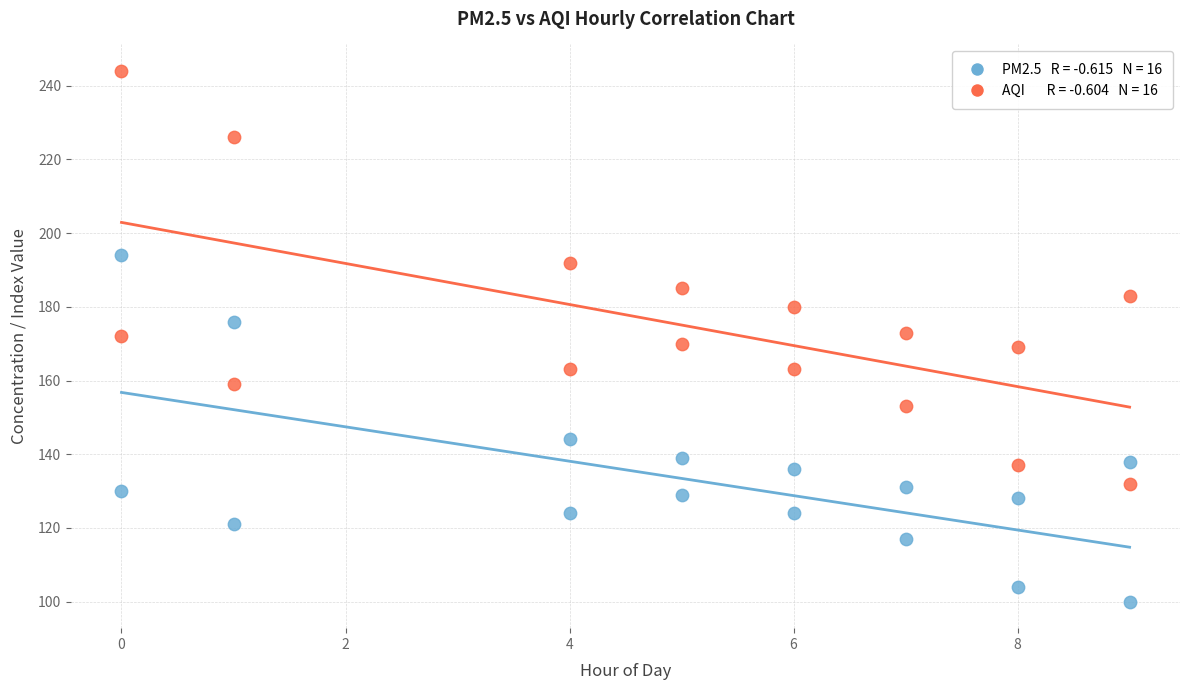

Across all data points, what is the range of Y values (max minus min)?

144